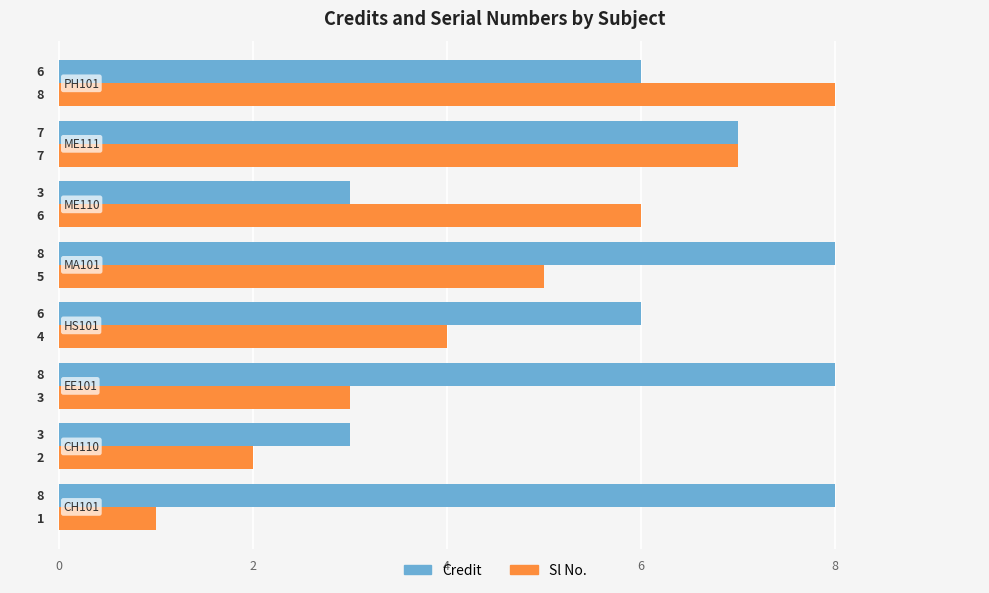

Which series has the largest total across all categories?

Credit